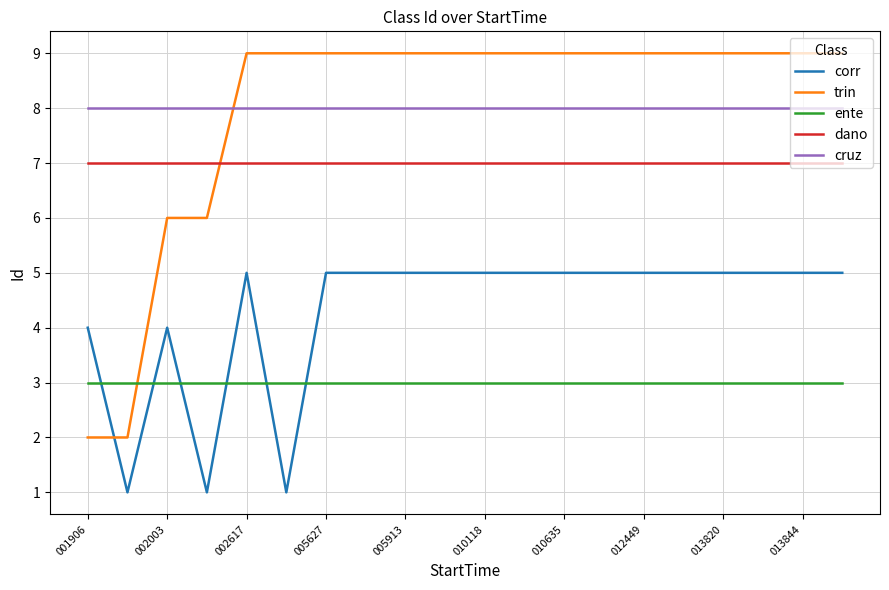

List the series in order of their peak value, lowest first.

ente, corr, dano, cruz, trin